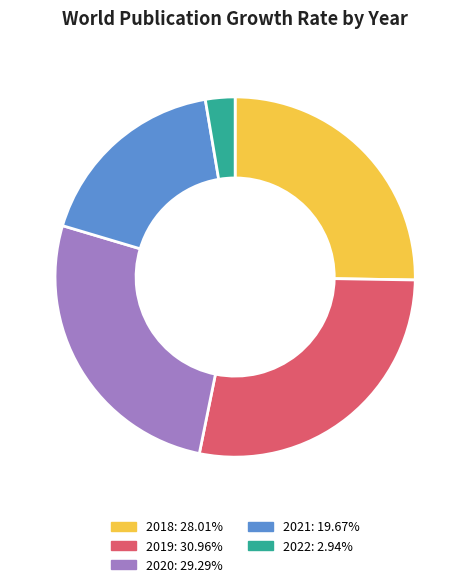

What is the smallest slice in the pie chart?

2022